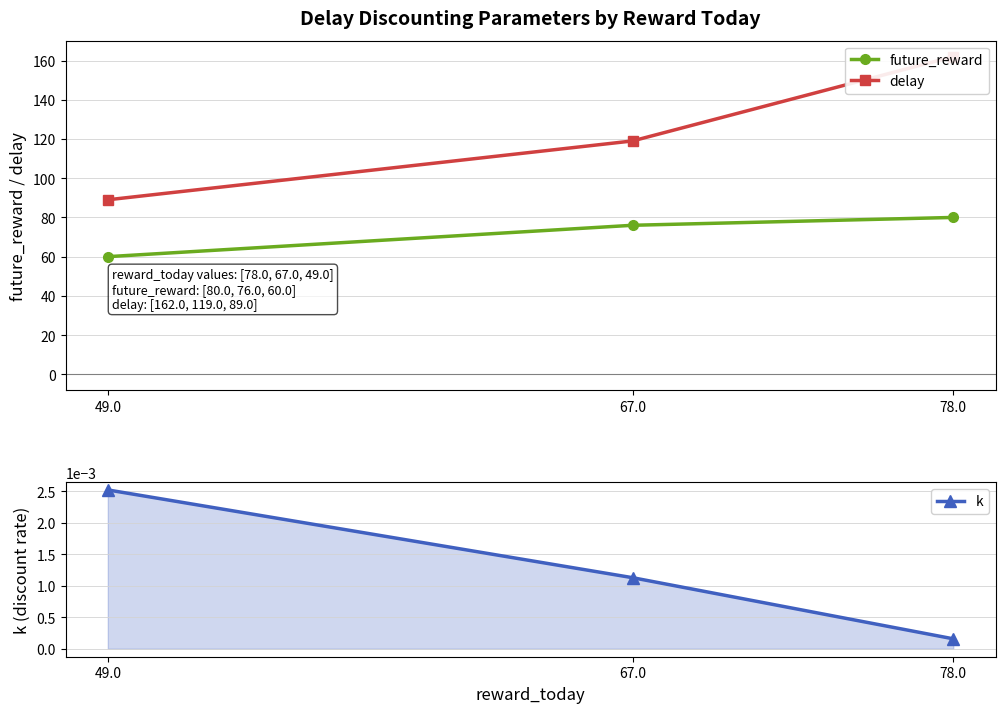

What is the difference between the maximum and minimum values in the future_reward series?

20